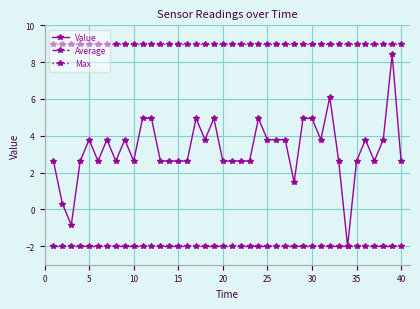

What are all the series names shown in the legend?

Value, Average, Max